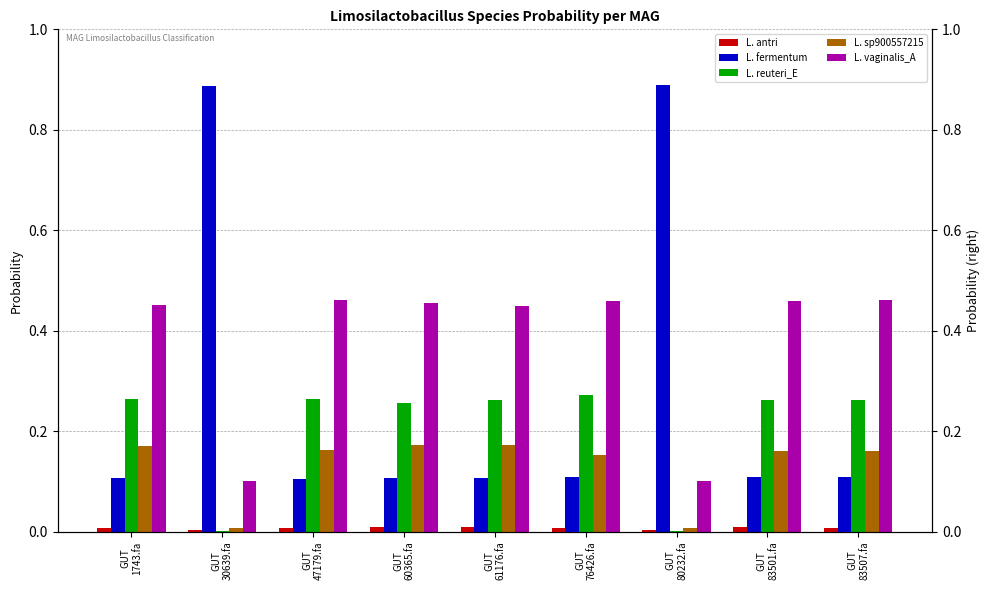

Which series changed the most between GUT
60365.fa and GUT
80232.fa?

L. fermentum